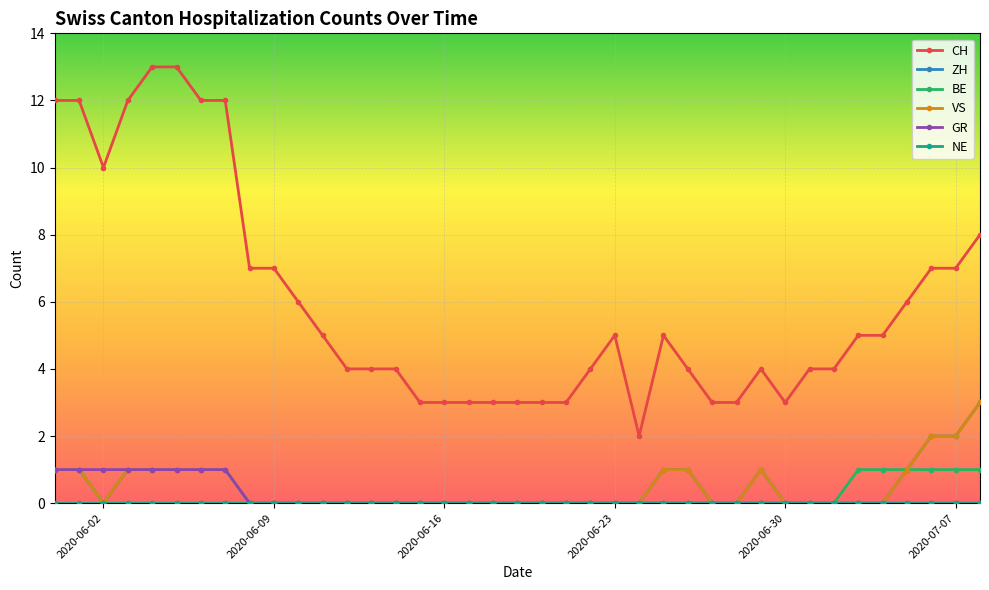

Reading right to left, extract all data points from this chart.

CH: 8	7	7	6	5	5	4	4	3	4	3	3	4	5	2	5	4	3	3	3	3	3	3	3	4	4	4	5	6	7	7	12	12	13	13	12	10	12	12
ZH: 3	2	2	1	0	0	0	0	0	1	0	0	1	1	0	0	0	0	0	0	0	0	0	0	0	0	0	0	0	0	0	1	1	1	1	1	0	1	1
BE: 1	1	1	1	1	1	0	0	0	0	0	0	0	0	0	0	0	0	0	0	0	0	0	0	0	0	0	0	0	0	0	0	0	0	0	0	0	1	1
VS: 3	2	2	1	0	0	0	0	0	1	0	0	1	1	0	0	0	0	0	0	0	0	0	0	0	0	0	0	0	0	0	1	1	1	1	1	0	1	1
GR: 0	0	0	0	0	0	0	0	0	0	0	0	0	0	0	0	0	0	0	0	0	0	0	0	0	0	0	0	0	0	0	1	1	1	1	1	1	1	1
NE: 0	0	0	0	0	0	0	0	0	0	0	0	0	0	0	0	0	0	0	0	0	0	0	0	0	0	0	0	0	0	0	0	0	0	0	0	0	0	0